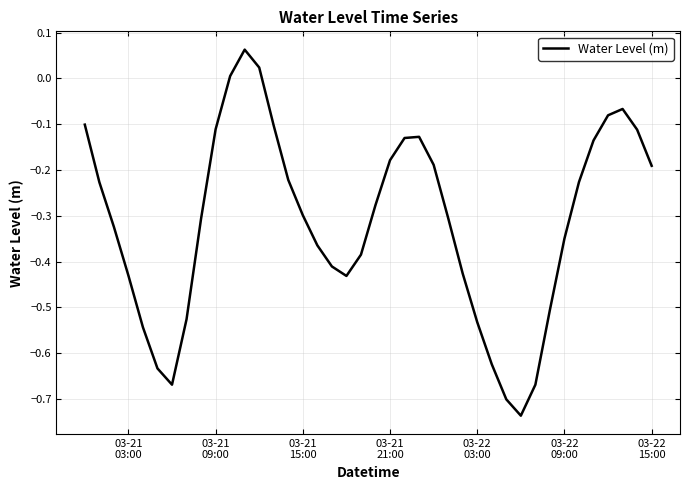

How many negative values are there?

37